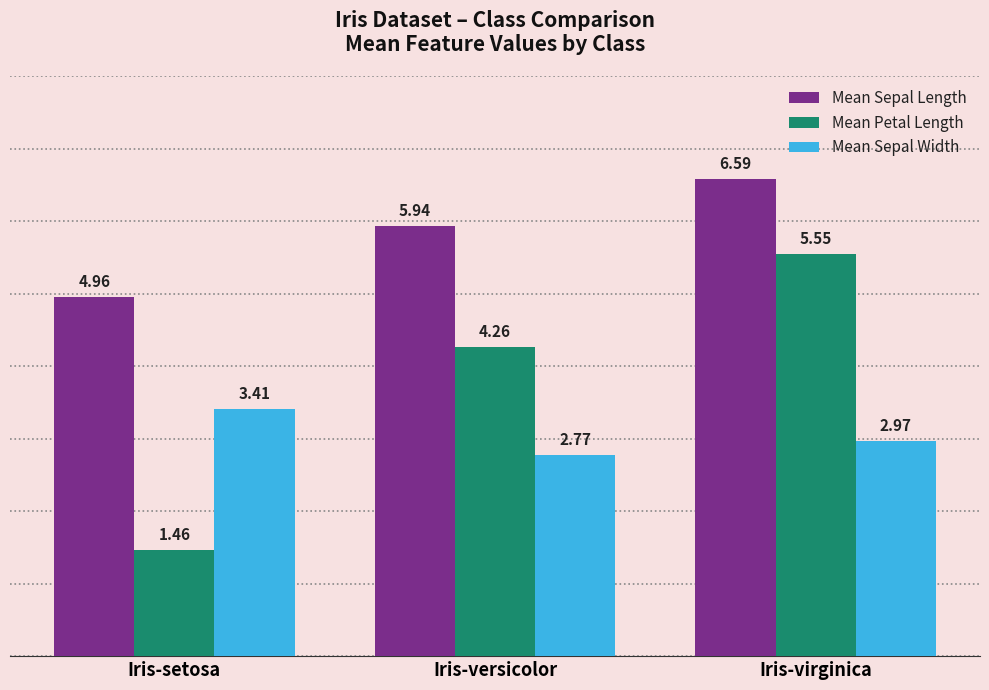

Does the chart contain any negative values?

No